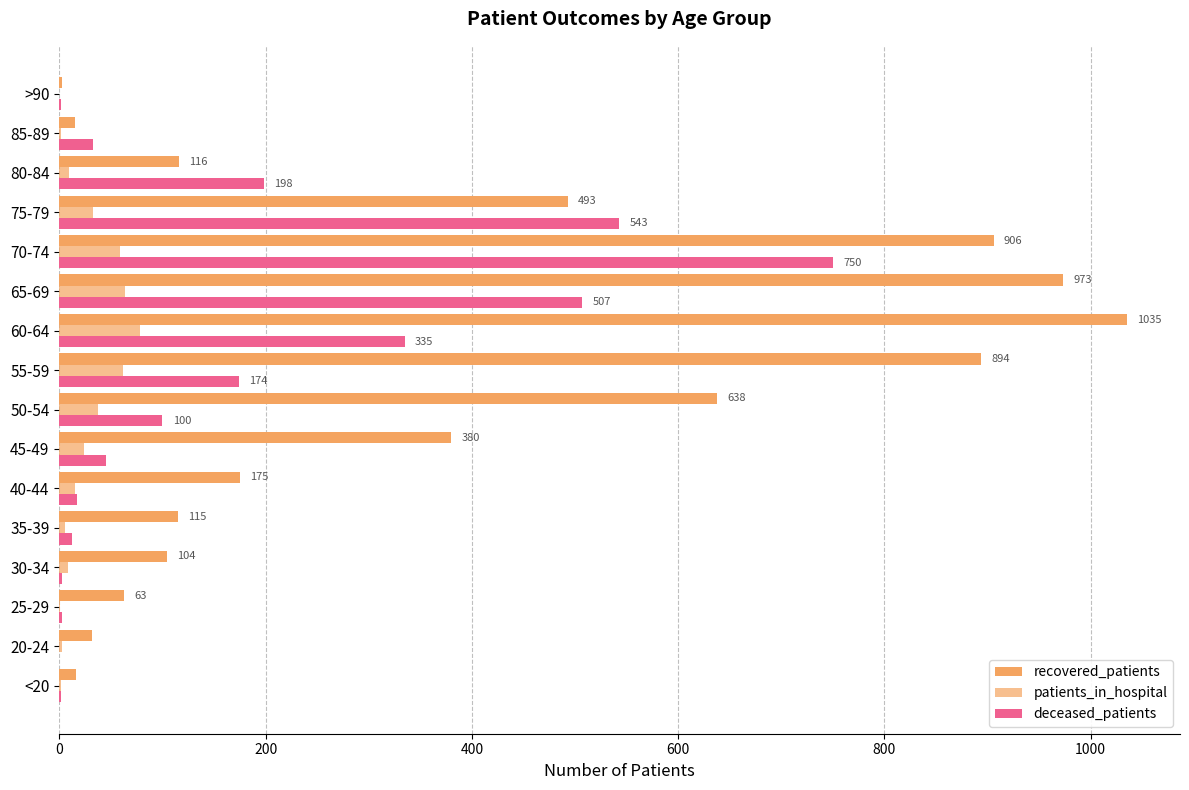

Reading left to right, what are all the values shown in this chart?

recovered_patients: 16	32	63	104	115	175	380	638	894	1035	973	906	493	116	15	3
patients_in_hospital: 2	3	1	8	5	15	24	37	62	78	64	59	33	9	2	0
deceased_patients: 2	0	3	3	12	17	45	100	174	335	507	750	543	198	33	2